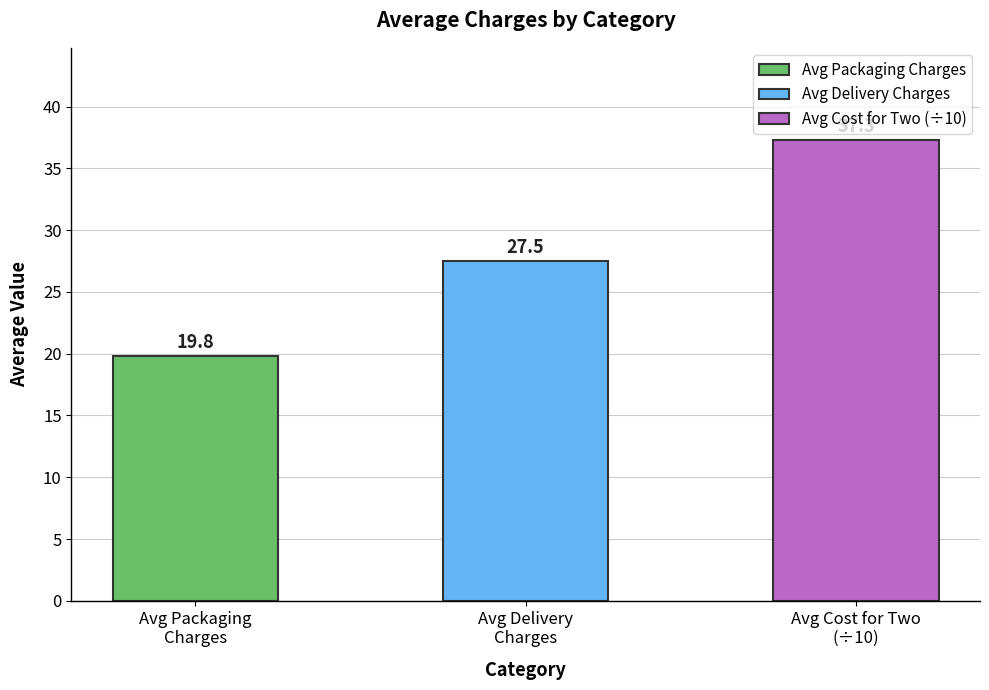

What is the minimum value shown in the chart?

19.8